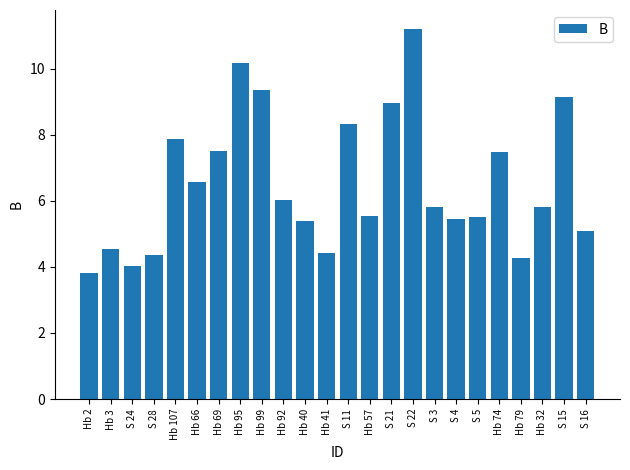

What is the difference between the values at Hb 107 and S 11?

0.5